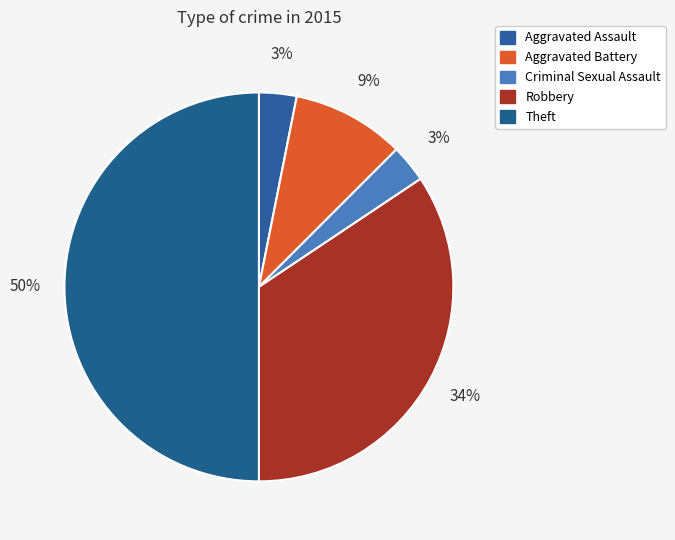

Between Robbery and Criminal Sexual Assault, which is larger?

Robbery